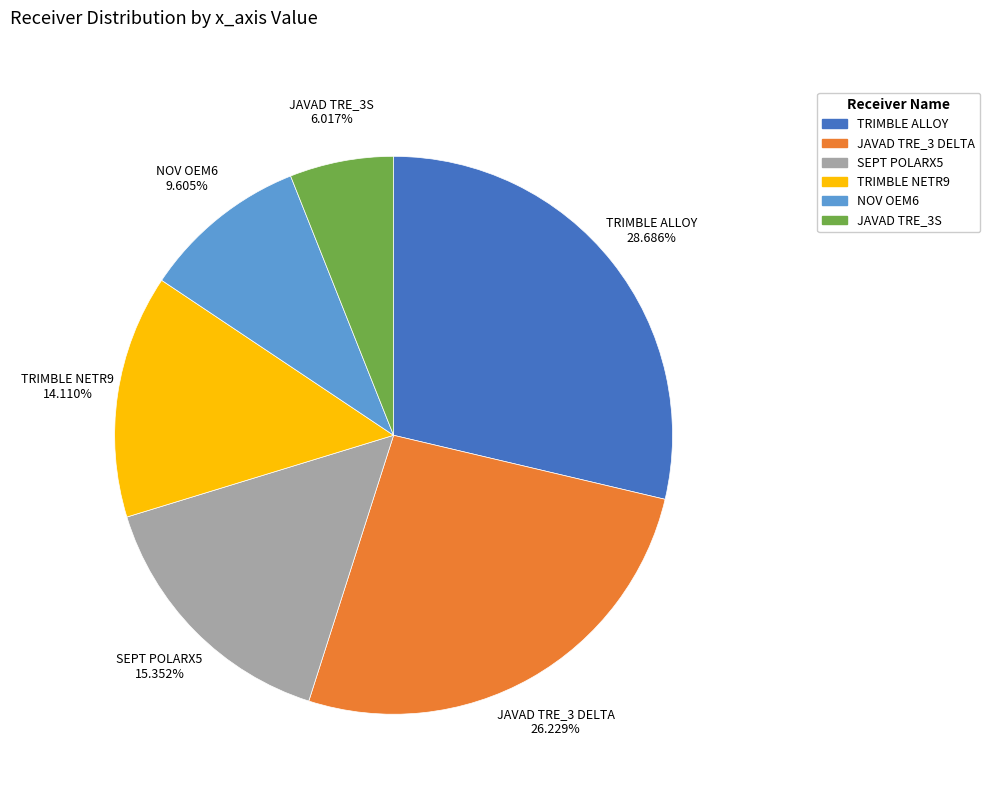

Is there any slice that represents more than half of the pie?

No